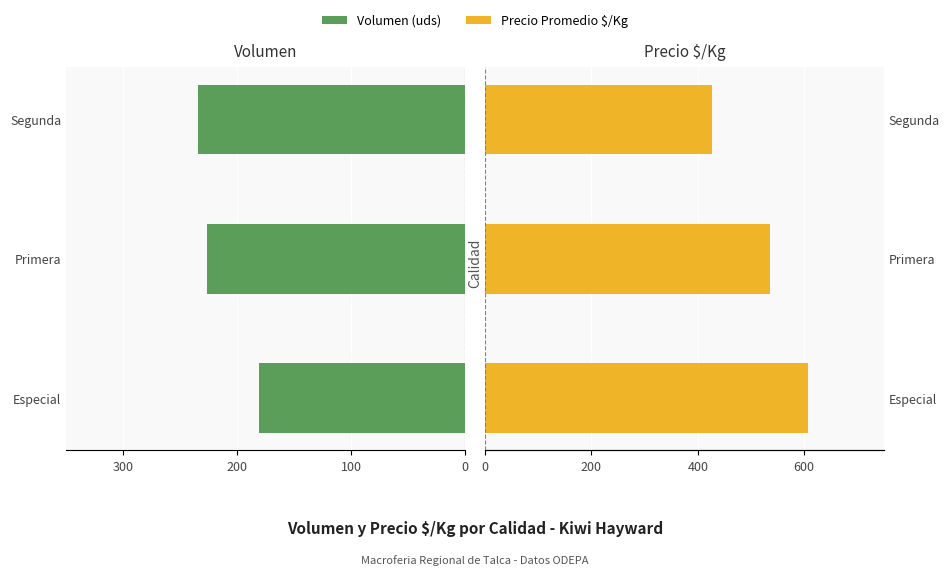

What is the maximum value shown in the chart?

607